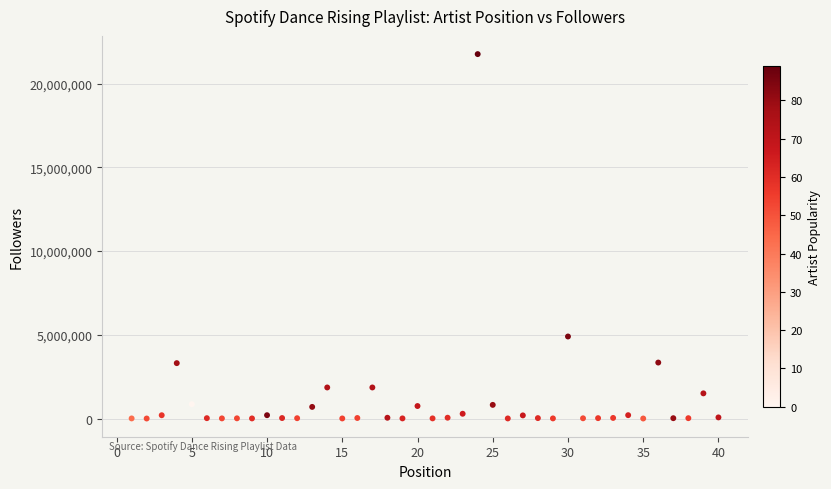

What is the range of Y values (max minus min)?

21764577